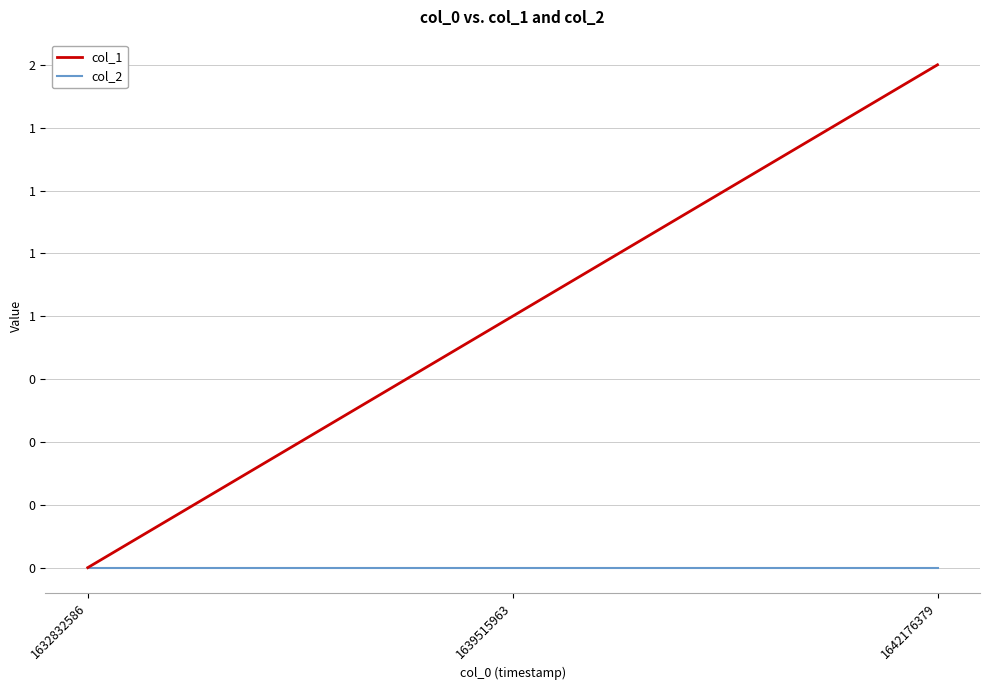

Does the chart have visible grid lines?

Yes